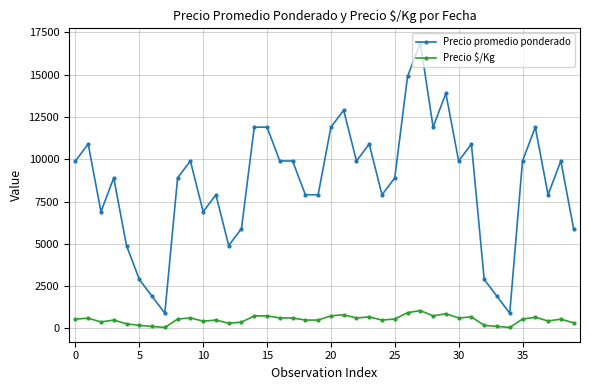

Rank the series by their maximum value, from highest to lowest.

Precio promedio ponderado, Precio $/Kg